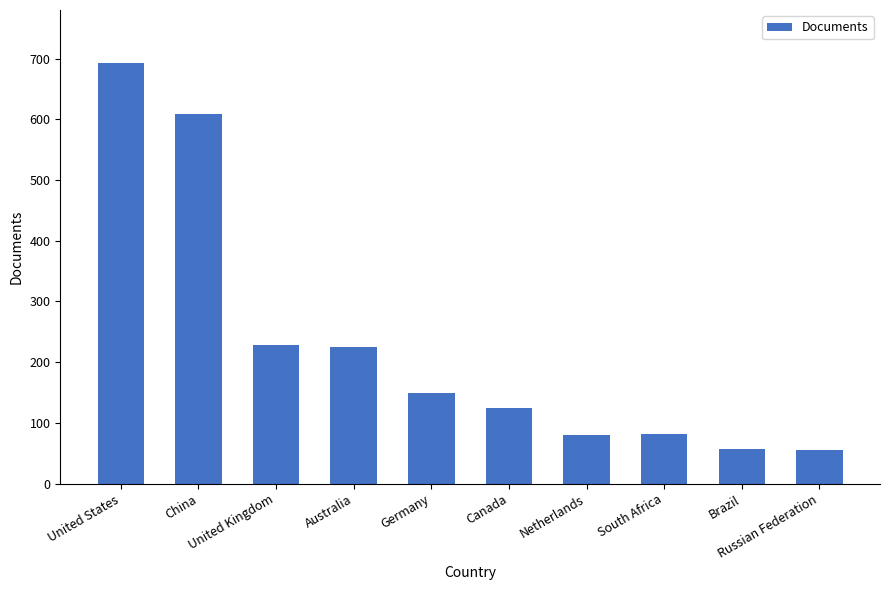

What is the ratio of the value at Germany to the value at Canada?

1.2